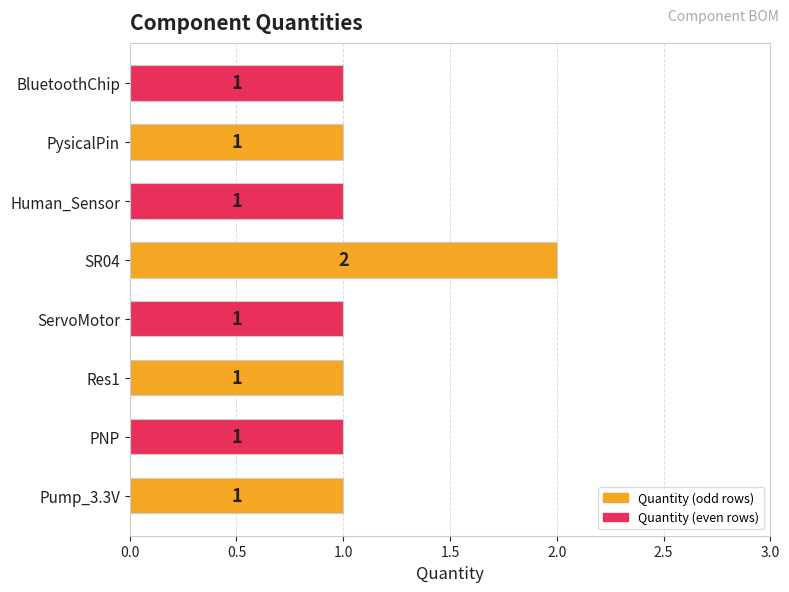

What is the ratio of the value at Res1 to the value at Human_Sensor?

1.0